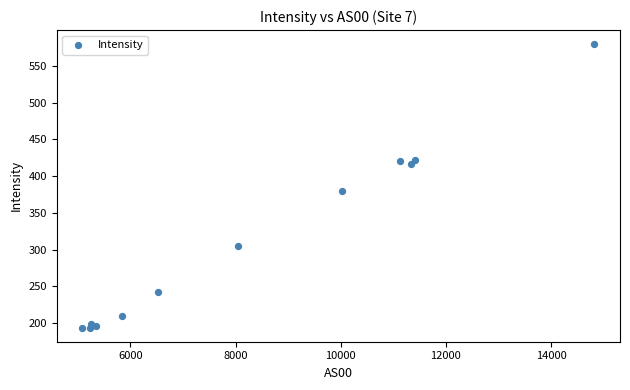

What Y value in the scatter plot is closest to 386?

379.2